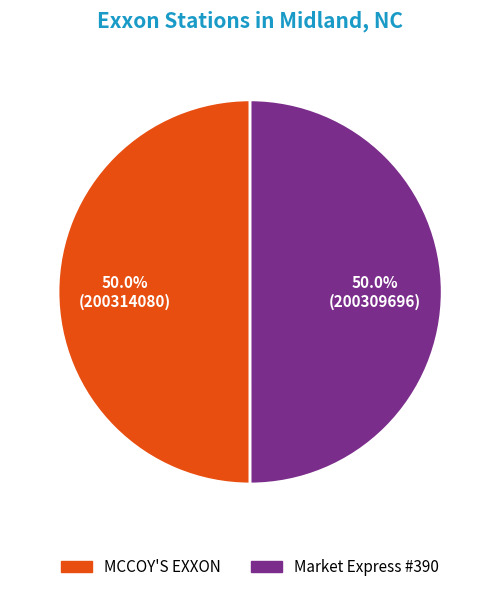

What is the ratio of the value at Market Express #390 to the value at MCCOY'S EXXON?

1.0